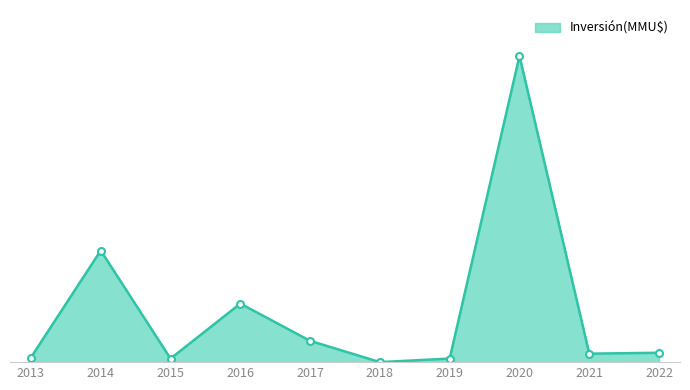

What is the change in value from 2018 to 2022?

+13210